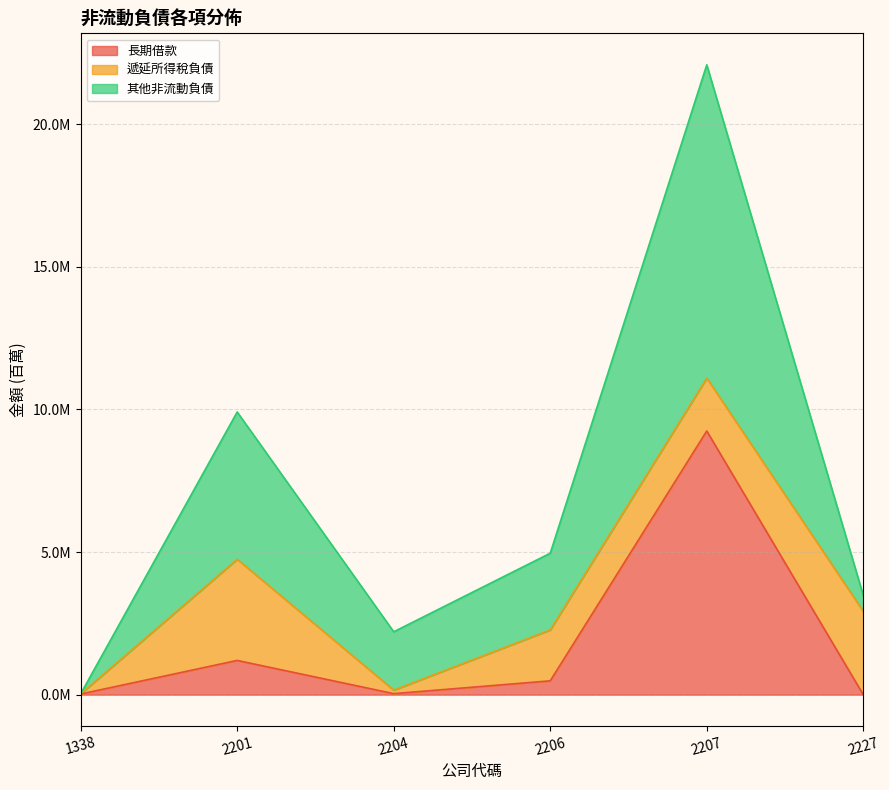

How many data points in 長期借款 are above 485195?

2